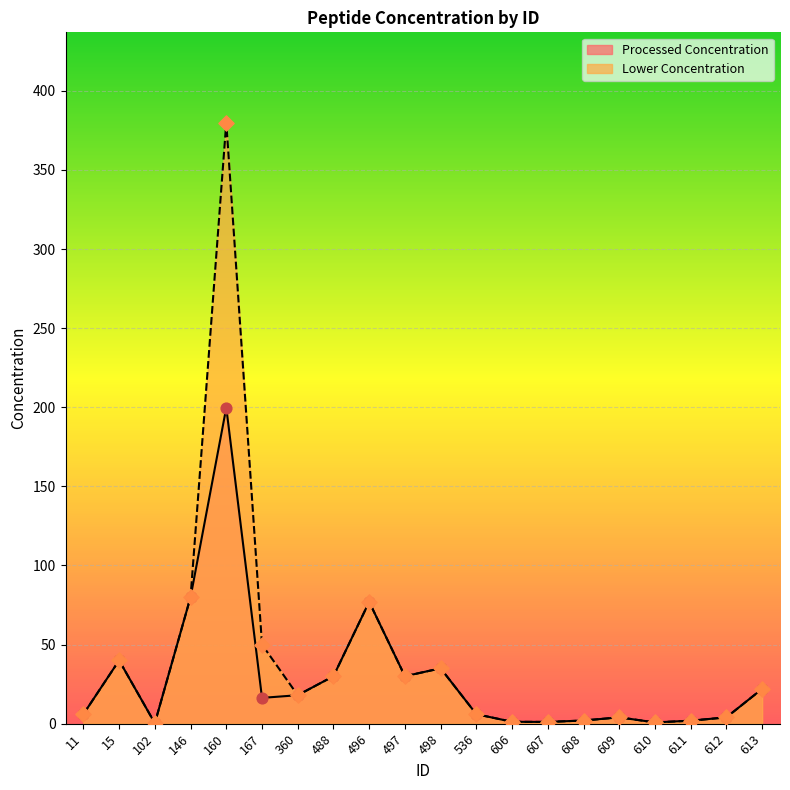

At which category is the sum across all series the highest?

160